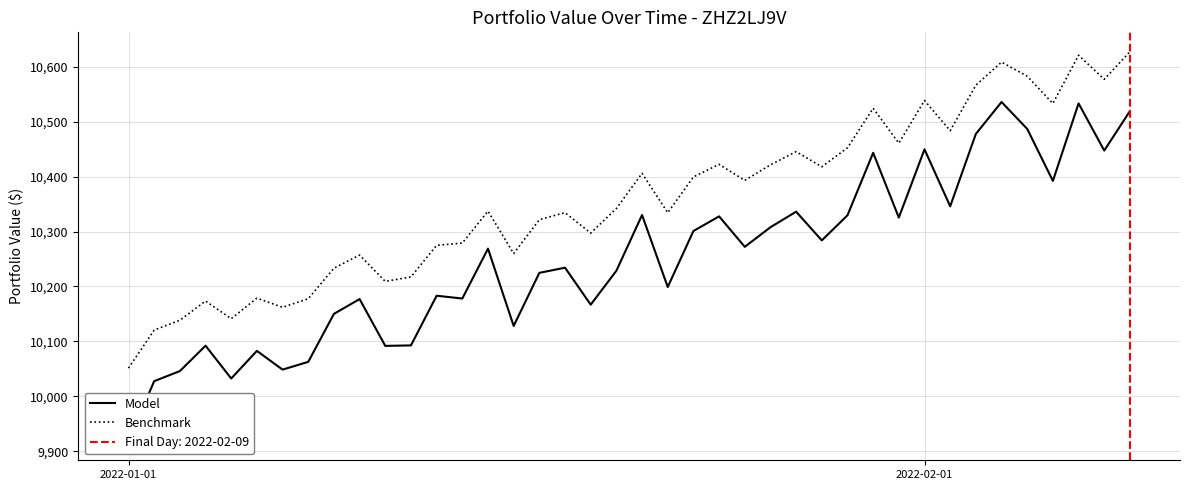

What is the lowest value of the Benchmark series?

10051.4